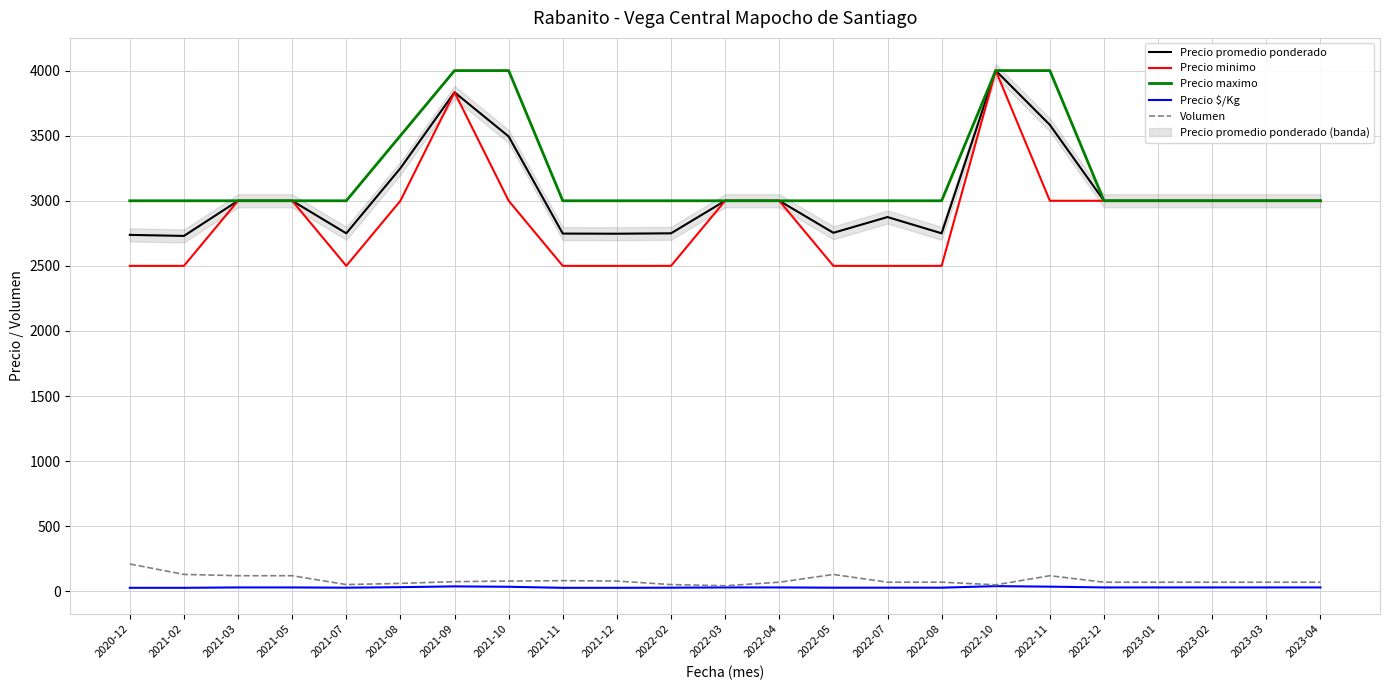

Reading right to left, what are all the values shown in this chart?

Precio promedio ponderado: 2023-04=3000.0	2023-03=3000.0	2023-02=3000.0	2023-01=3000.0	2022-12=3000.0	2022-11=3583.0	2022-10=4000.0	2022-08=2750.0	2022-07=2875.0	2022-05=2754.0	2022-04=3000.0	2022-03=3000.0	2022-02=2750.0	2021-12=2747.0	2021-11=2748.0	2021-10=3494.0	2021-09=3833.0	2021-08=3250.0	2021-07=2750.0	2021-05=3000.0	2021-03=3000.0	2021-02=2730.0	2020-12=2738.0
Precio minimo: 2023-04=3000.0	2023-03=3000.0	2023-02=3000.0	2023-01=3000.0	2022-12=3000.0	2022-11=3000.0	2022-10=4000.0	2022-08=2500.0	2022-07=2500.0	2022-05=2500.0	2022-04=3000.0	2022-03=3000.0	2022-02=2500.0	2021-12=2500.0	2021-11=2500.0	2021-10=3000.0	2021-09=3833.0	2021-08=3000.0	2021-07=2500.0	2021-05=3000.0	2021-03=3000.0	2021-02=2500.0	2020-12=2500.0
Precio maximo: 2023-04=3000.0	2023-03=3000.0	2023-02=3000.0	2023-01=3000.0	2022-12=3000.0	2022-11=4000.0	2022-10=4000.0	2022-08=3000.0	2022-07=3000.0	2022-05=3000.0	2022-04=3000.0	2022-03=3000.0	2022-02=3000.0	2021-12=3000.0	2021-11=3000.0	2021-10=4000.0	2021-09=4000.0	2021-08=3500.0	2021-07=3000.0	2021-05=3000.0	2021-03=3000.0	2021-02=3000.0	2020-12=3000.0
Precio $/Kg: 2023-04=30.0	2023-03=30.0	2023-02=30.0	2023-01=30.0	2022-12=30.0	2022-11=36.0	2022-10=40.0	2022-08=28.0	2022-07=28.0	2022-05=28.0	2022-04=30.0	2022-03=30.0	2022-02=28.0	2021-12=27.0	2021-11=27.0	2021-10=35.0	2021-09=38.0	2021-08=32.0	2021-07=28.0	2021-05=30.0	2021-03=30.0	2021-02=27.0	2020-12=27.0
Volumen: 2023-04=70.0	2023-03=70.0	2023-02=70.0	2023-01=70.0	2022-12=70.0	2022-11=120.0	2022-10=50.0	2022-08=70.5	2022-07=70.0	2022-05=129.7	2022-04=70.0	2022-03=43.0	2022-02=52.0	2021-12=79.0	2021-11=82.0	2021-10=79.0	2021-09=74.5	2021-08=61.0	2021-07=52.0	2021-05=120.0	2021-03=120.0	2021-02=130.0	2020-12=210.0